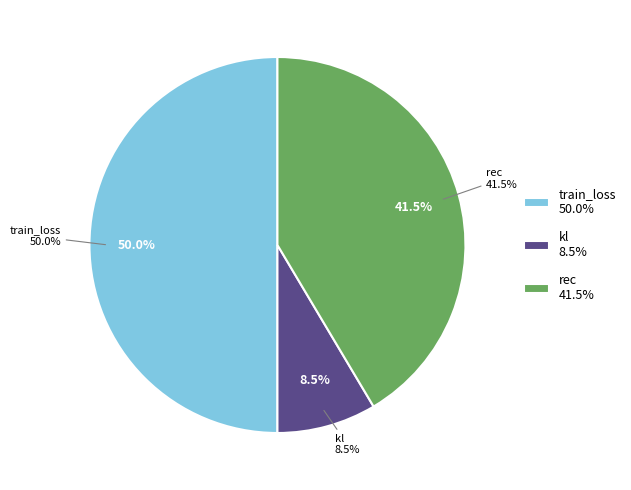

Which category has the smallest portion of the pie?

kl